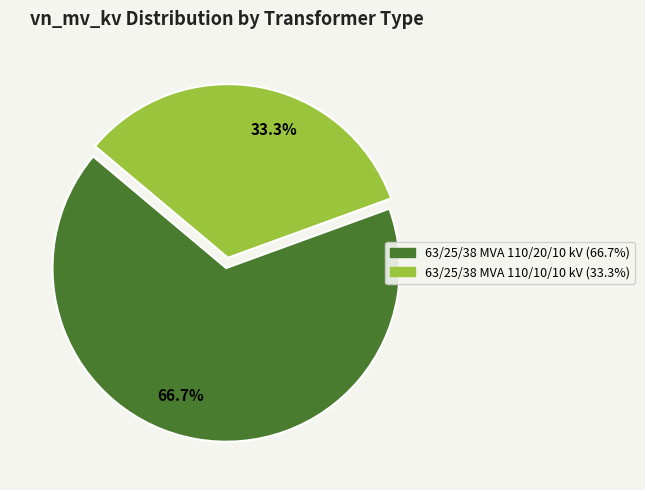

Which has a higher value, 63/25/38 MVA 110/10/10 kV or 63/25/38 MVA 110/20/10 kV?

63/25/38 MVA 110/20/10 kV